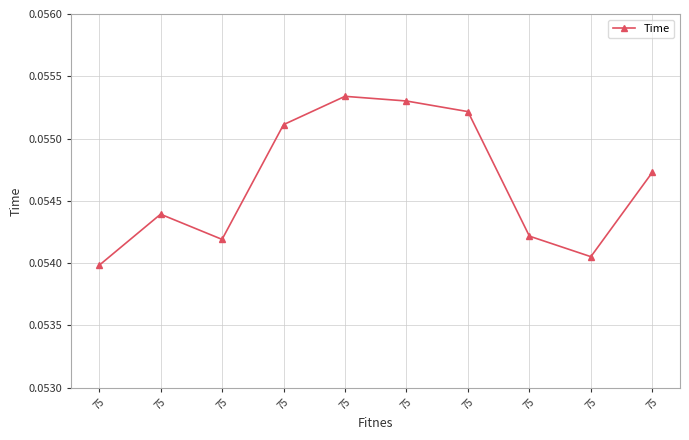

Rank the categories by value from highest to lowest.

75, 75, 75, 75, 75, 75, 75, 75, 75, 75